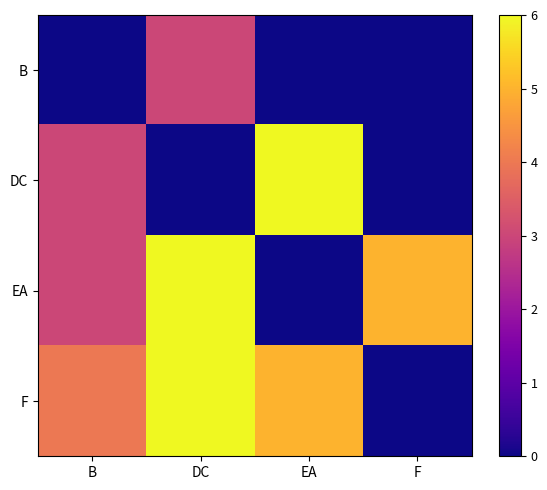

At F, list the series in order from smallest to largest.

B, DC, F, EA